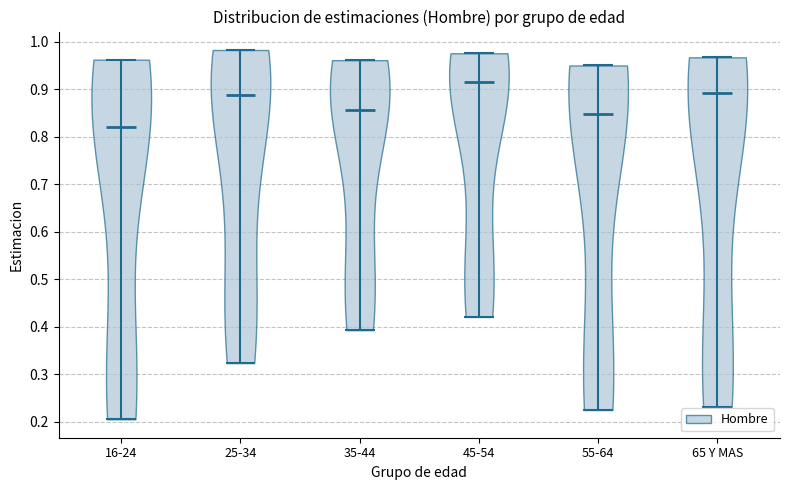

What is the lowest point the violin for 35-44 reaches on the y-axis? The values are not printed on the chart, so give them approximately, as read against the axis.

0.39